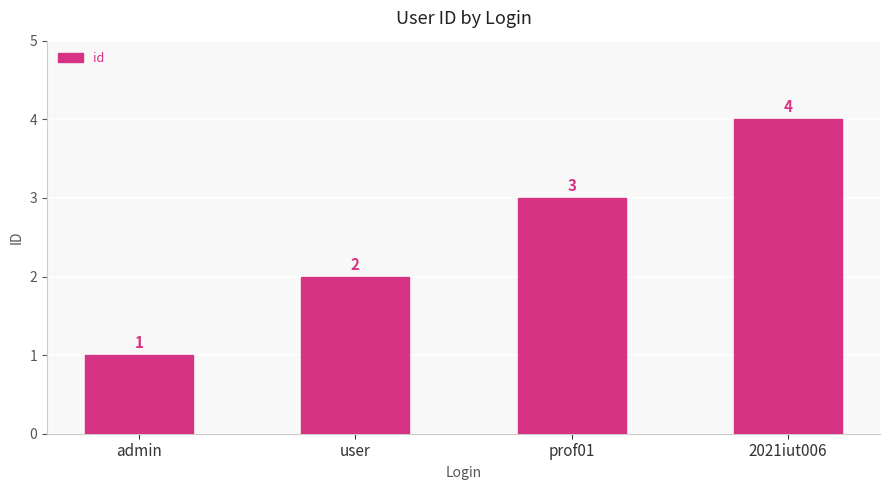

The chart shows a value of 3 at prof01. True or false?

True